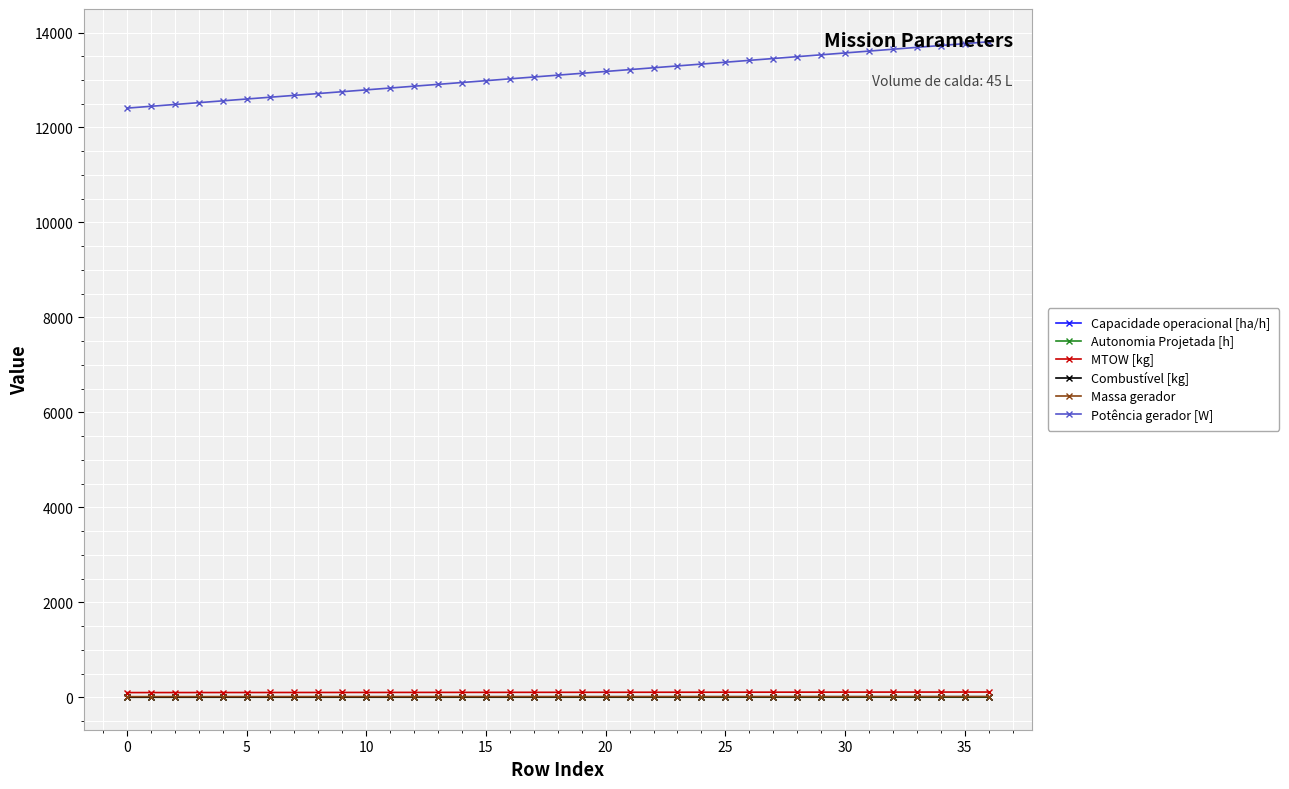

What is the difference between the maximum and minimum values in the Capacidade operacional [ha/h] series?

1.7